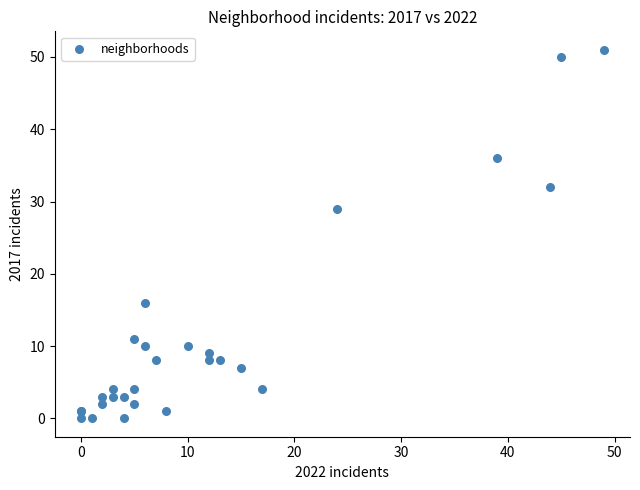

What Y value in the scatter plot is closest to 25?

29